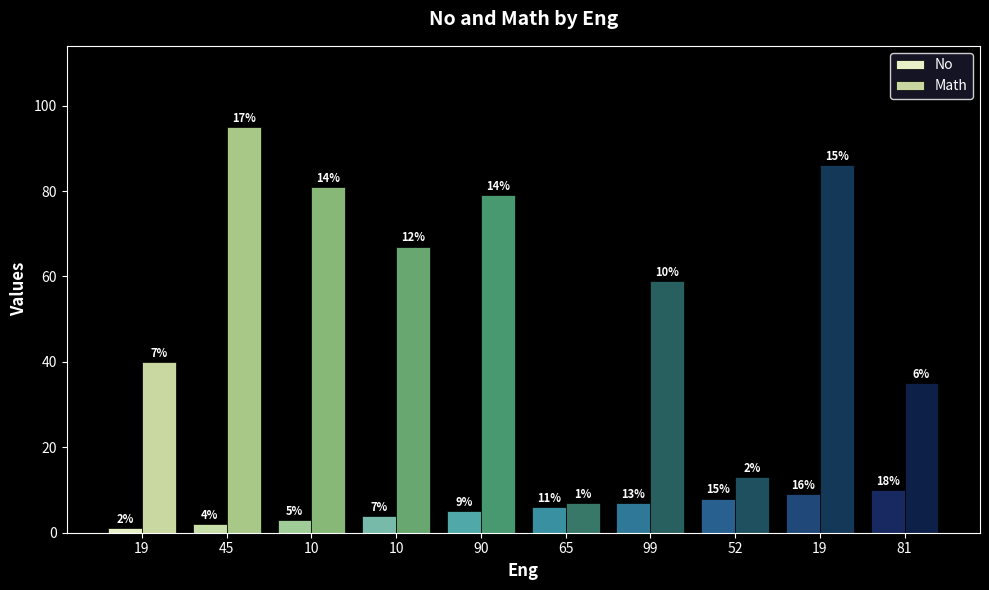

The No series shows 1 at 10. True or false?

False